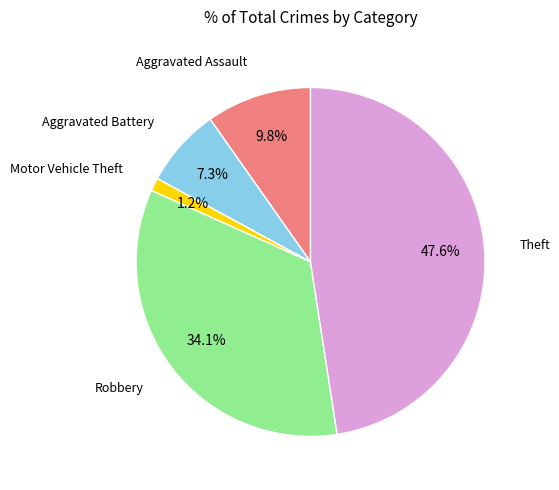

Does any single category account for the majority?

No